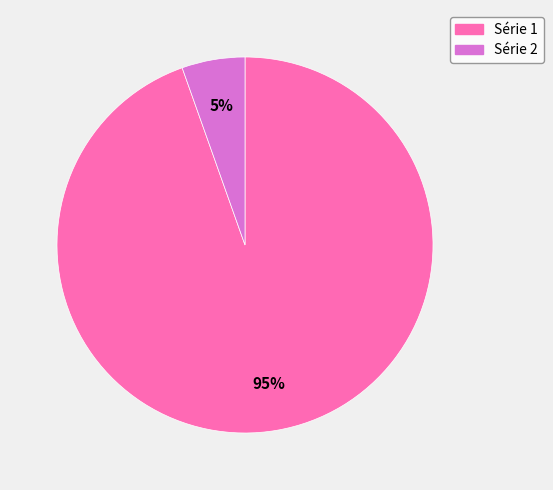

Is it true that Série 2 is 1% of the pie?

False